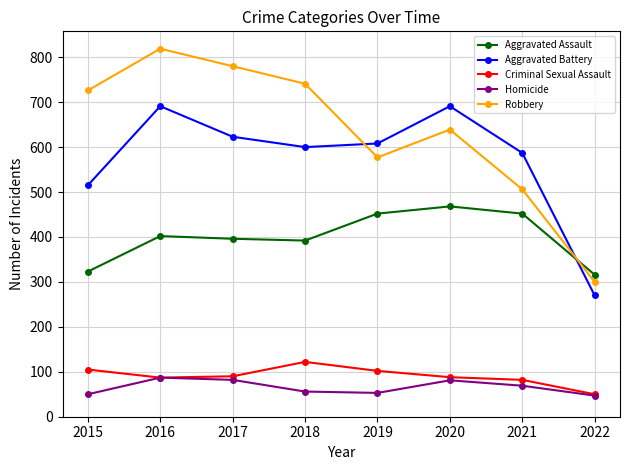

At which category is the sum across all series the highest?

2016